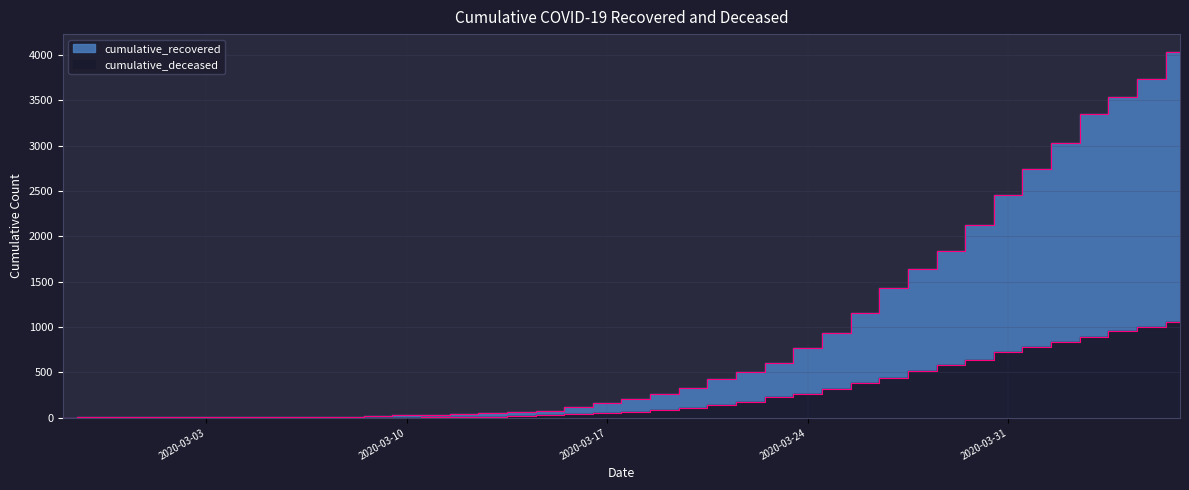

True or false: cumulative_recovered and cumulative_deceased intersect in this chart.

False